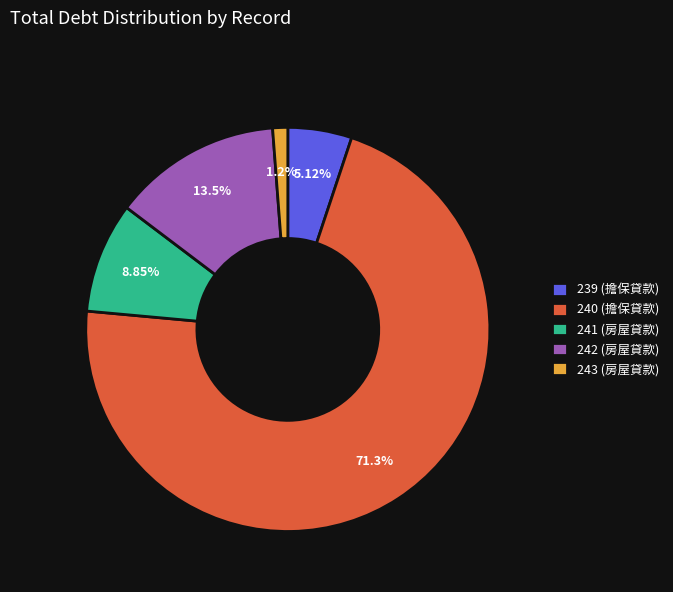

Which category has the biggest portion of the pie?

240